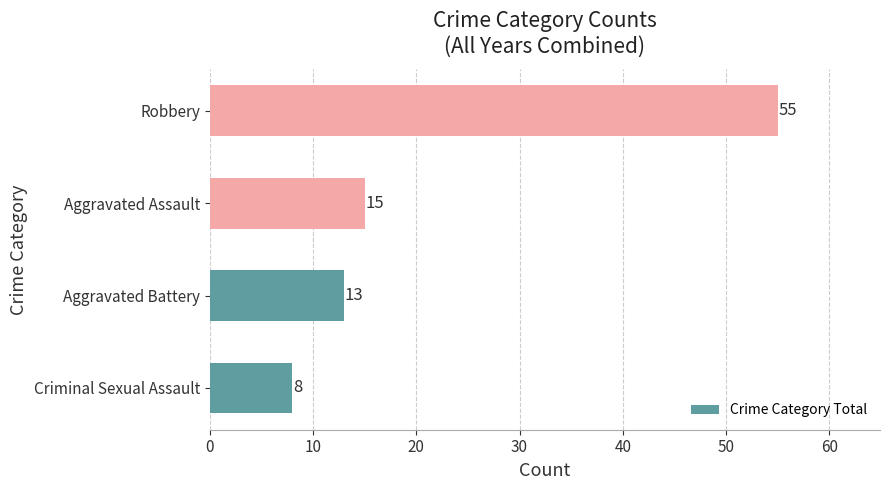

Where is the data nearest to the value 31?

Aggravated Assault